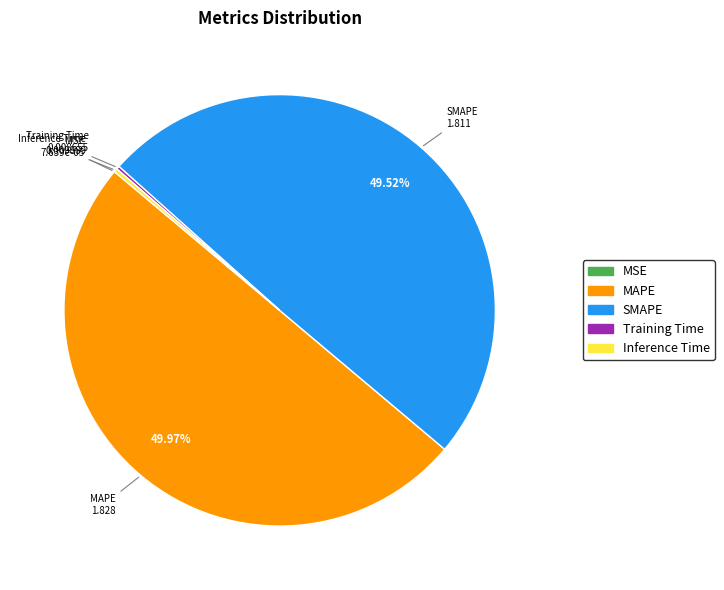

Is SMAPE the majority of the pie?

No